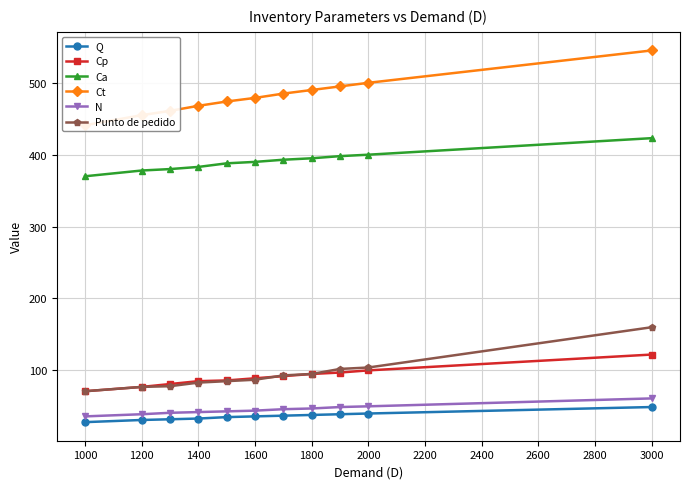

What is the value of the Ct point at the 6th from the left?

479